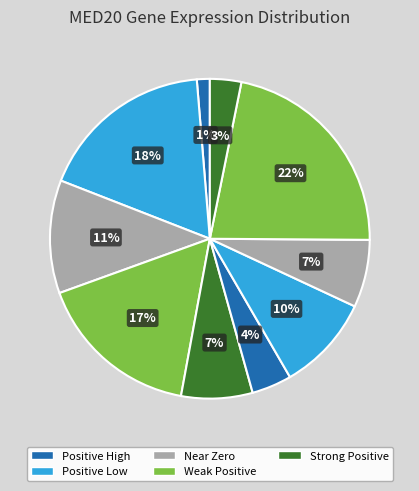

To the nearest percent, what is the difference between the largest and smallest slice percentages?

21%